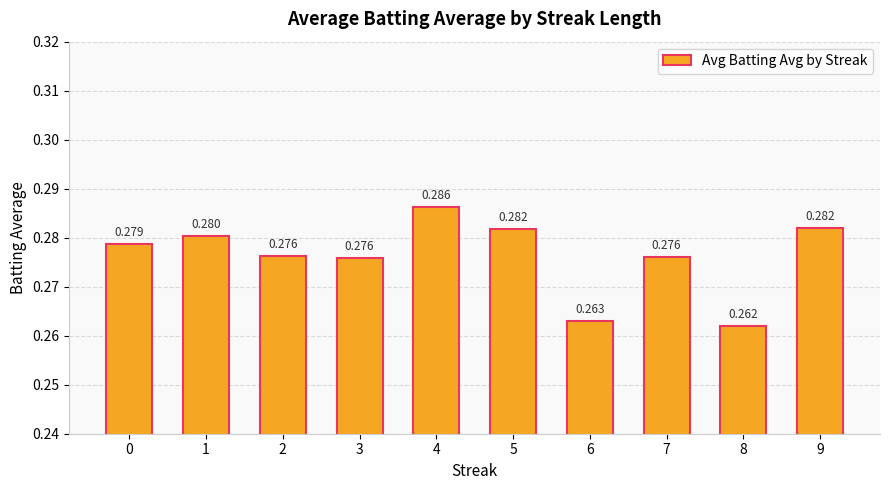

Count the values in the range 0 to 1.

10